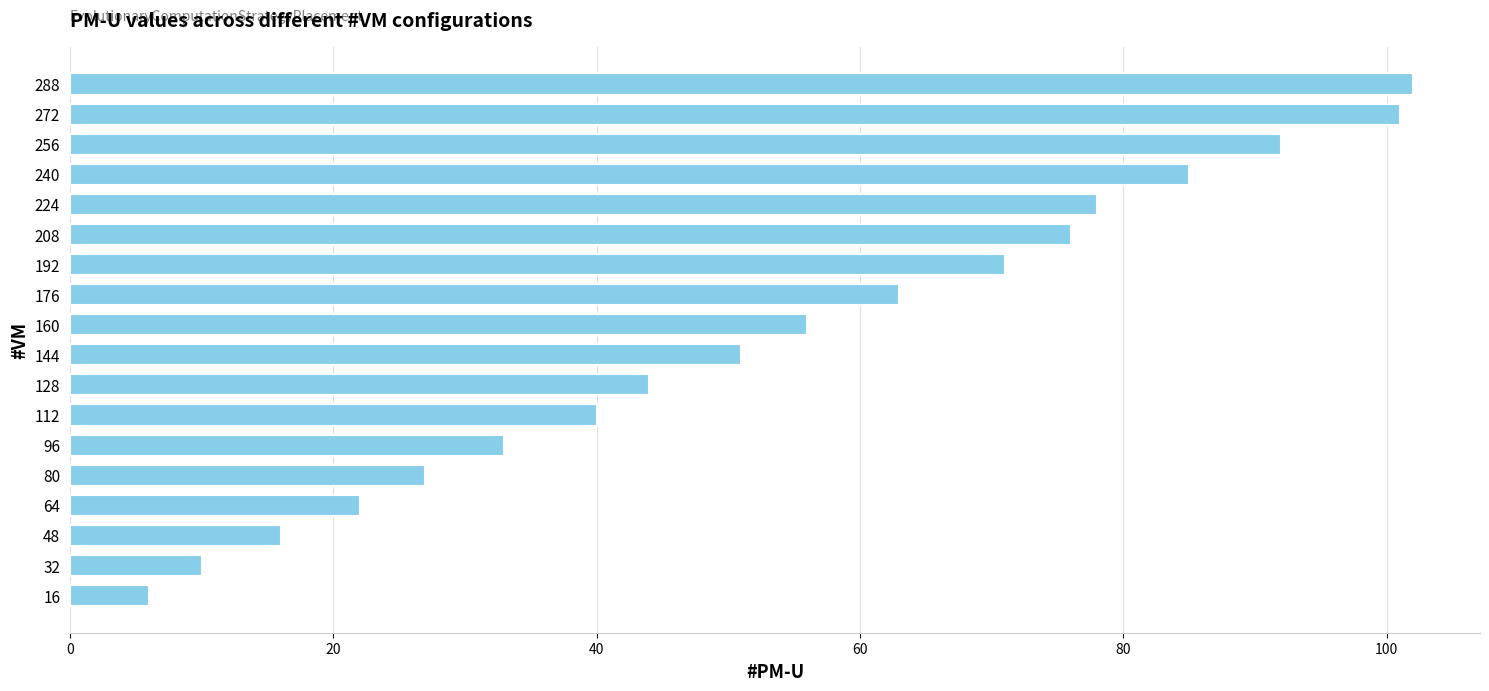

What is the change in value from 80 to 224?

+51